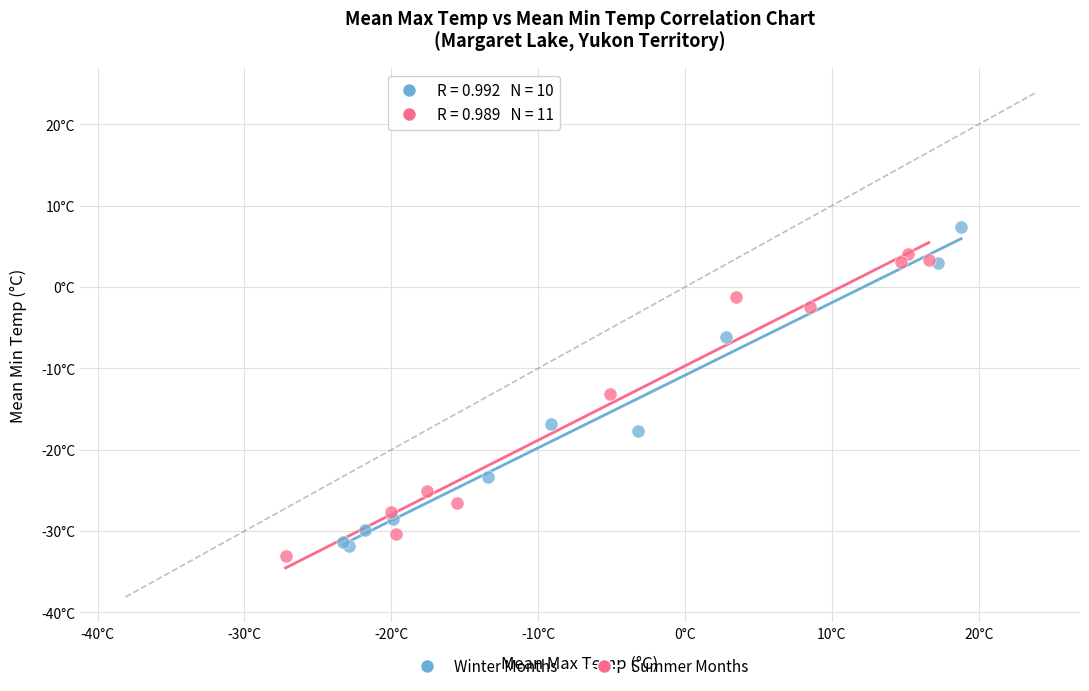

Which series reaches the minimum Y coordinate?

Summer Months